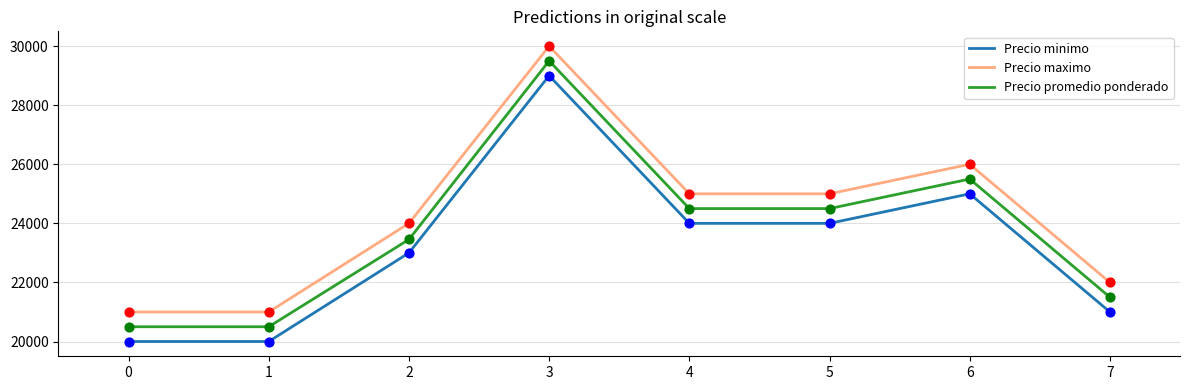

What is the difference between the highest and lowest values at 0?

1000